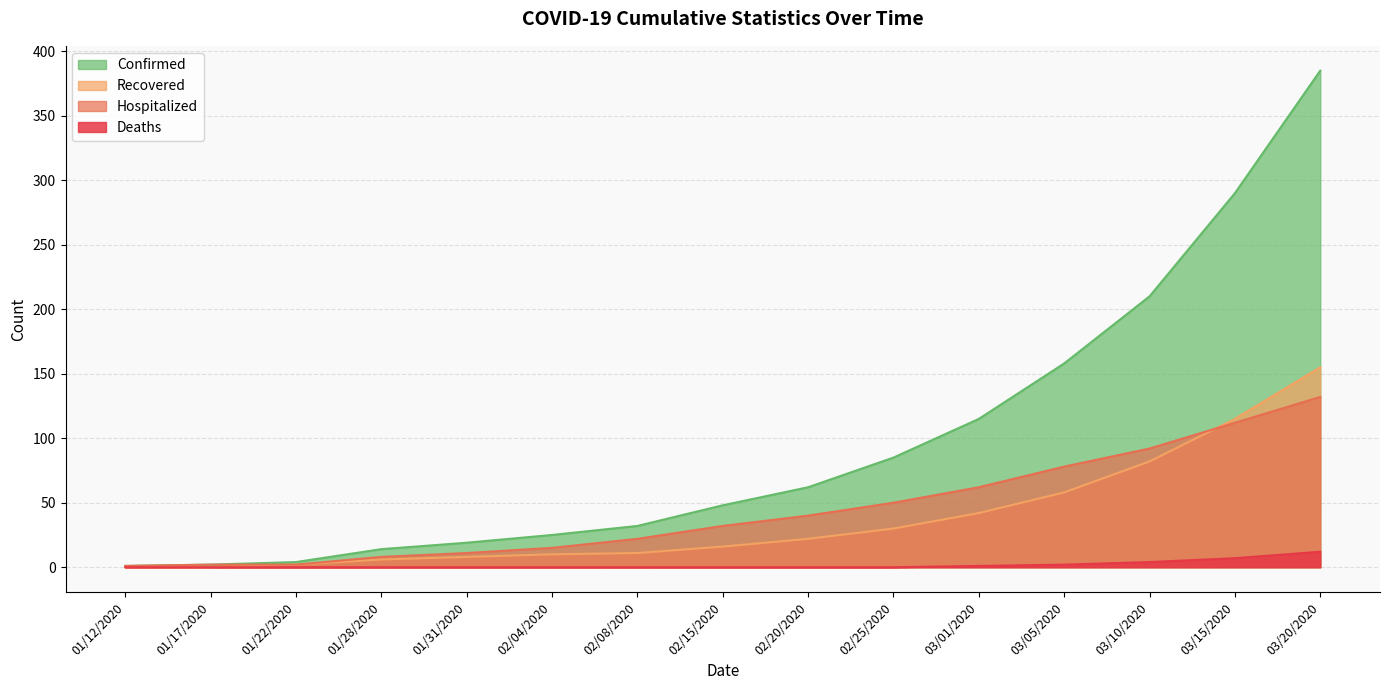

What are all the series names shown in the legend?

Confirmed, Recovered, Hospitalized, Deaths